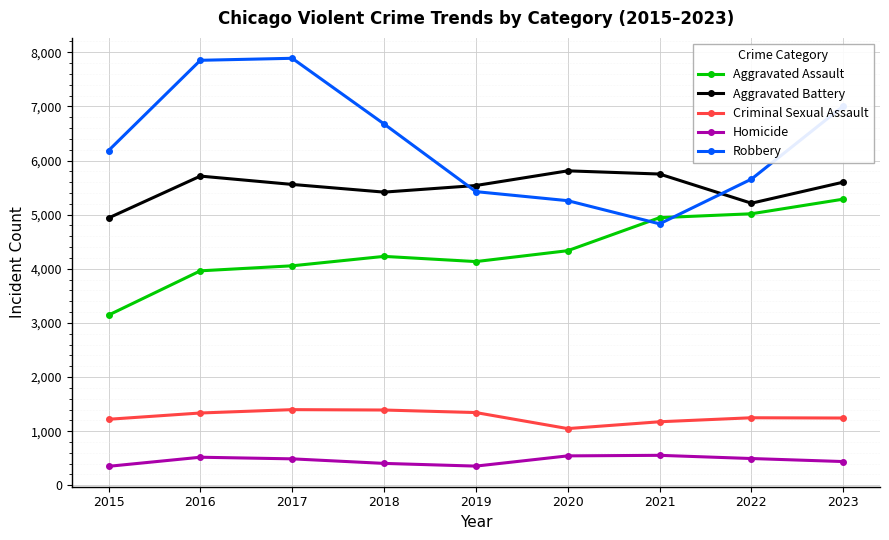

What is the value of the Robbery point at the 2nd from the left?

7851